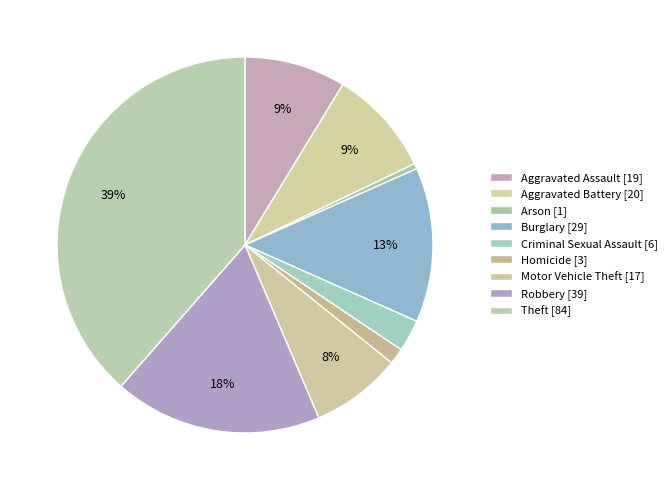

Count the number of slices in the pie.

9